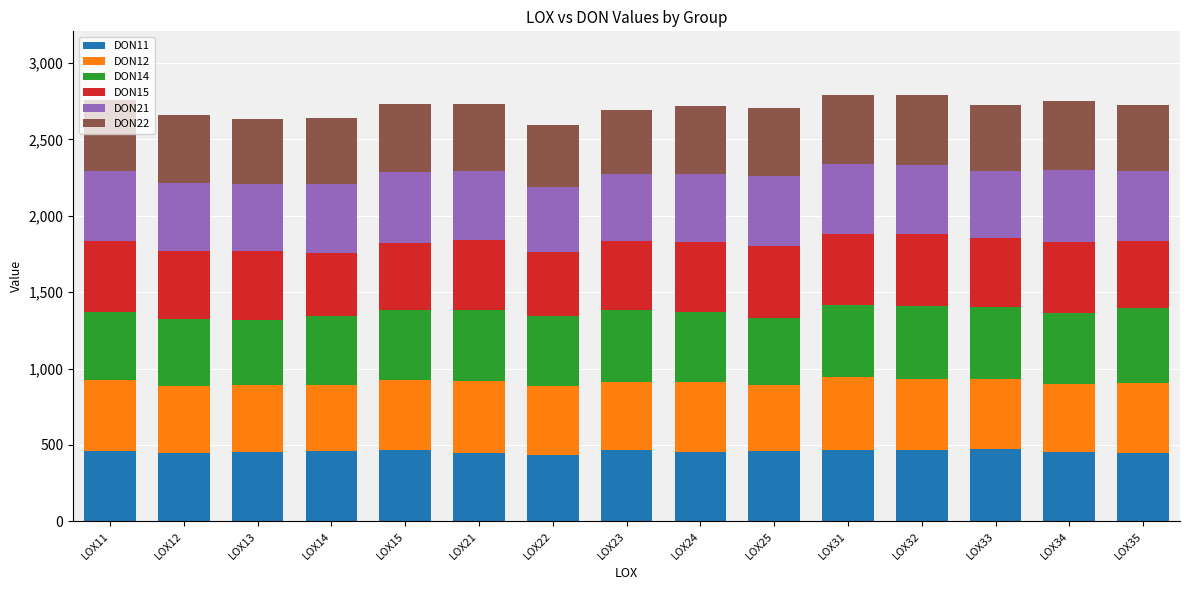

How many bars are there in total?

15